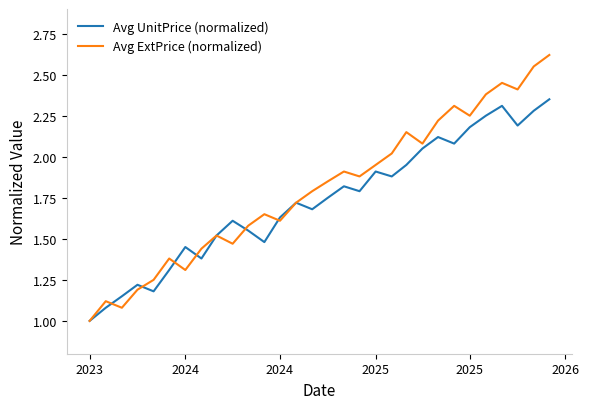

What is the lowest value of the Avg ExtPrice (normalized) series?

1.0